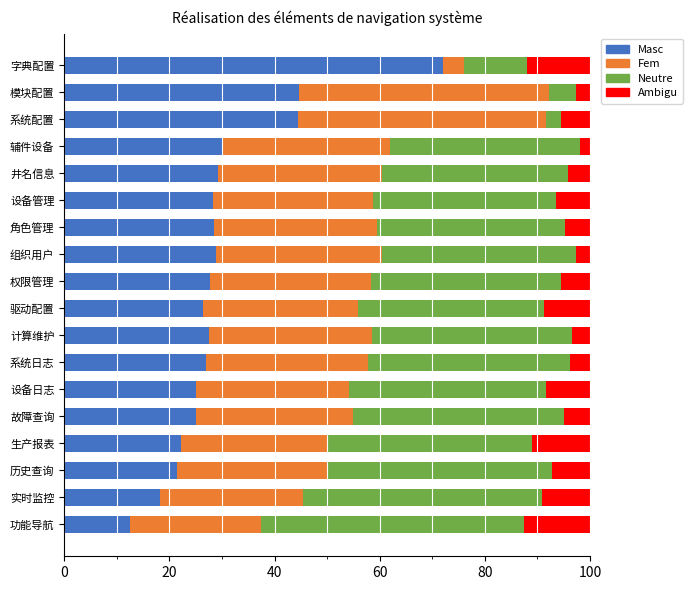

What is the total value across all series at 辅件设备?

100.0